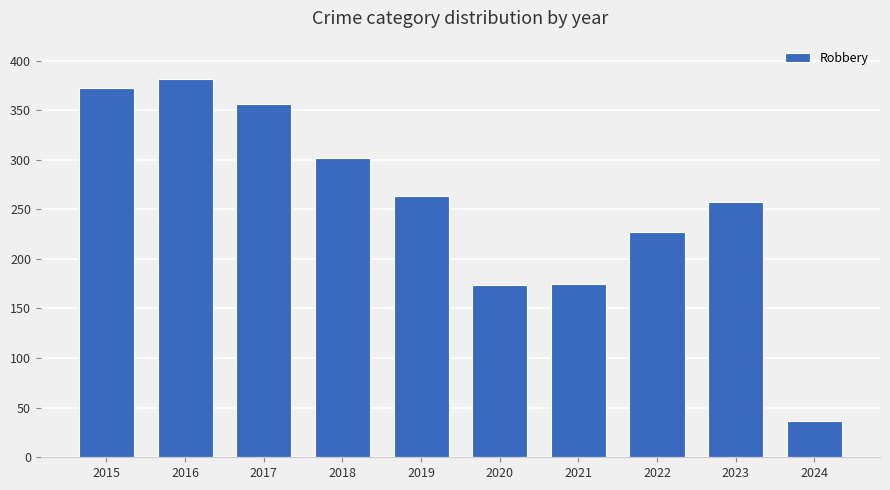

What is the ratio of the value at 2017 to the value at 2024?

9.6